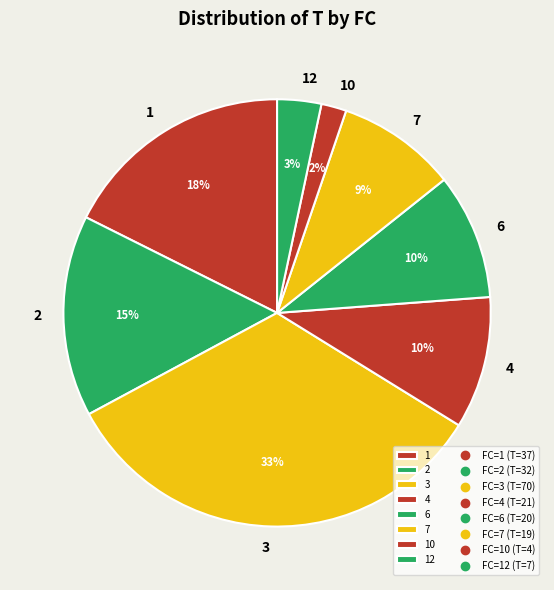

Is it true that 3 is 44% of the pie?

False